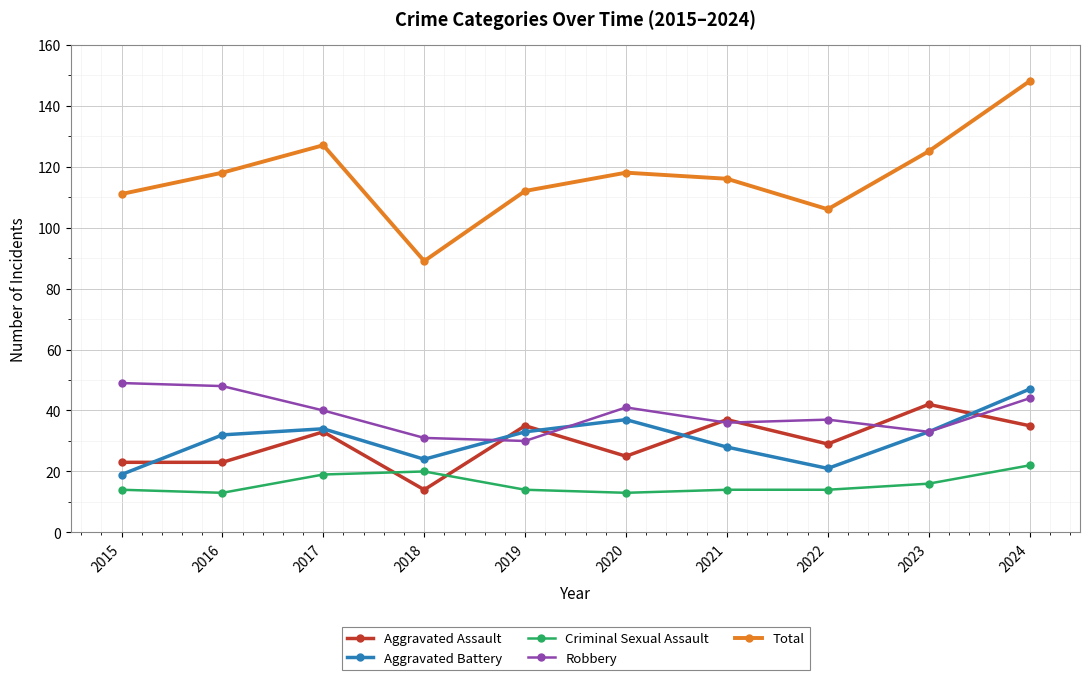

What are all the series names shown in the legend?

Aggravated Assault, Aggravated Battery, Criminal Sexual Assault, Robbery, Total